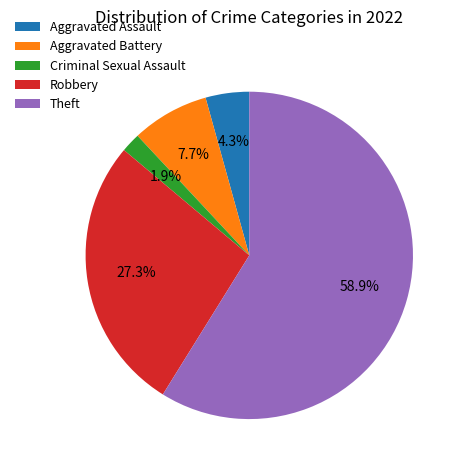

Which category has the smallest portion of the pie?

Criminal Sexual Assault